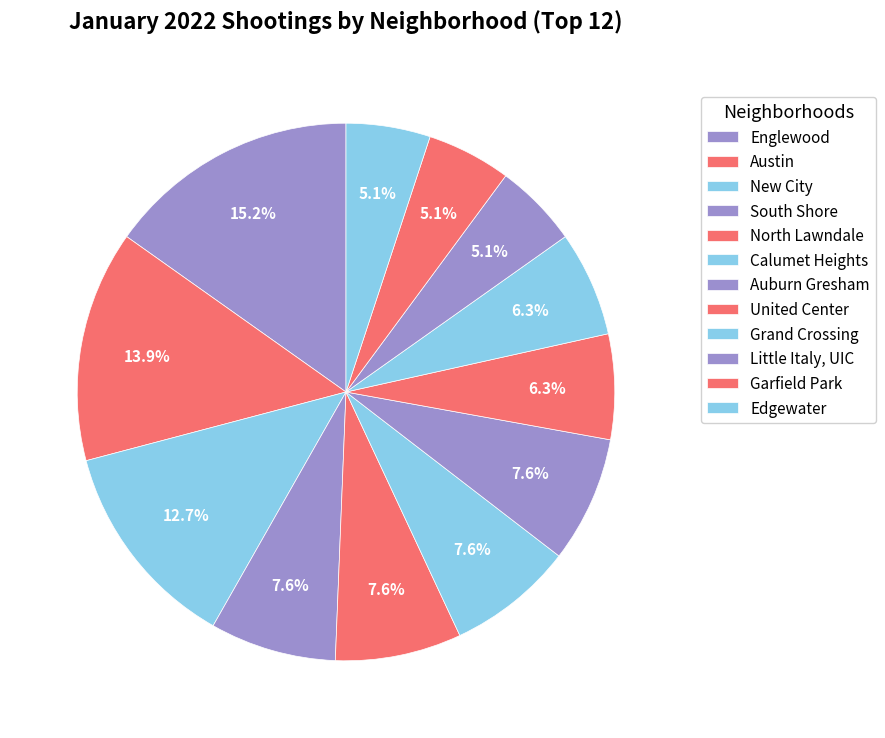

What percentage is the Auburn Gresham slice, to the nearest percent?

8%